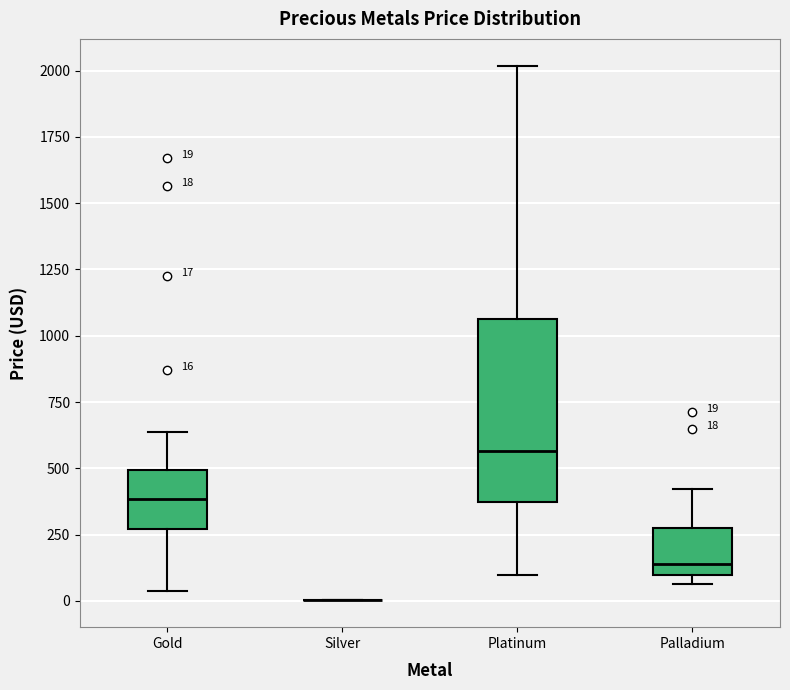

Comparing the boxes themselves (not the whiskers), which one is the tallest?

Platinum